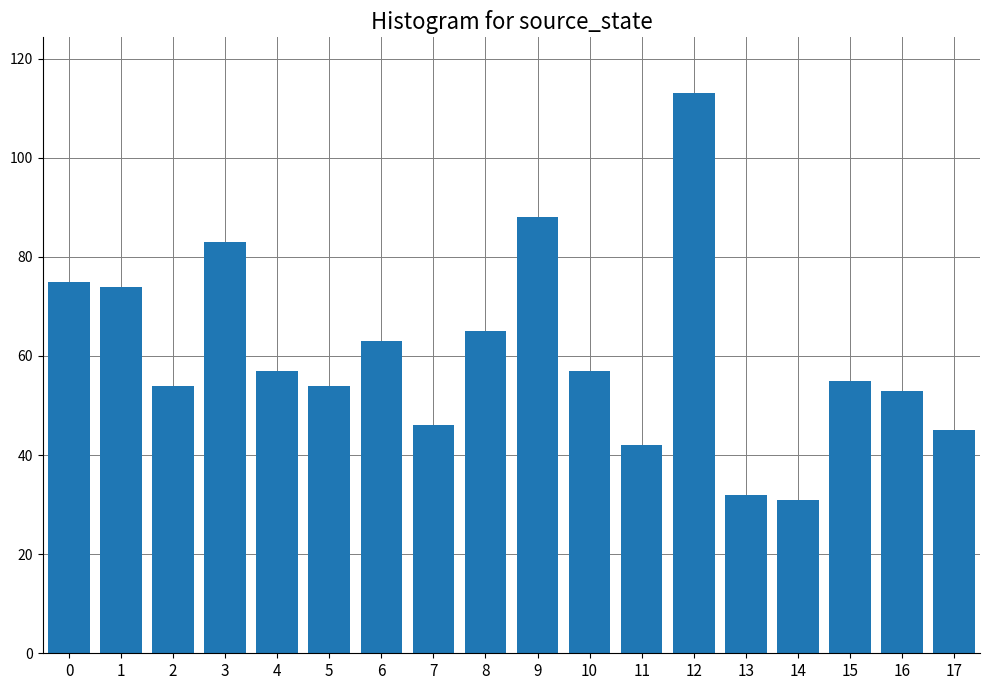

What is the difference between the maximum and minimum values?

82